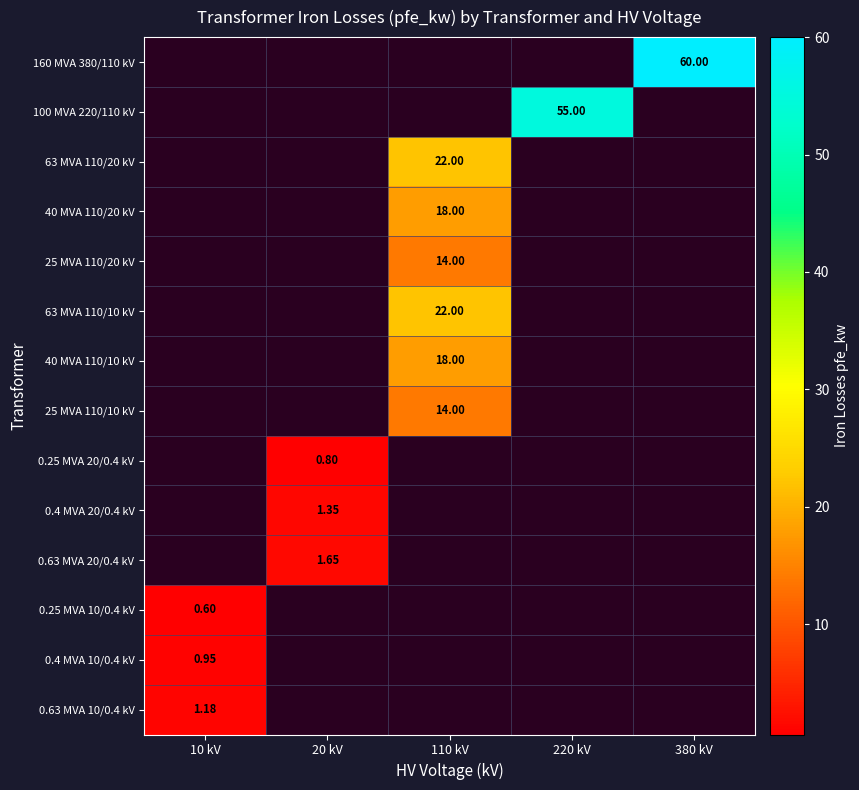

Is the value of 160 MVA 380/110 kV at 110 kV greater than the value of 63 MVA 110/20 kV at 10 kV?

No